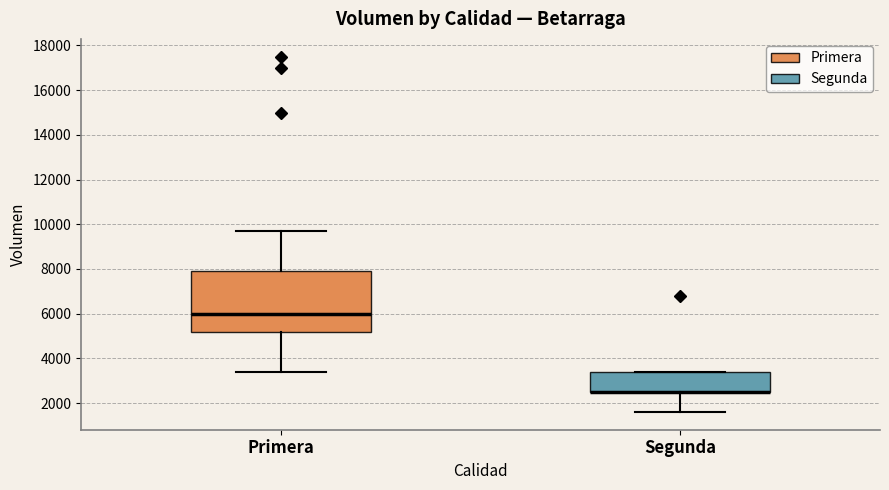

Where is the upper edge of the box for Segunda on the y-axis? The values are not printed on the chart, so give them approximately, as read against the axis.

3400